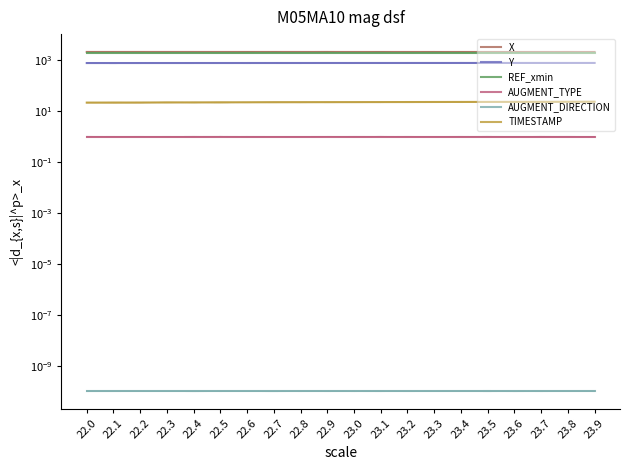

The value of AUGMENT_DIRECTION at 22.8 is 0.0. True or false?

True